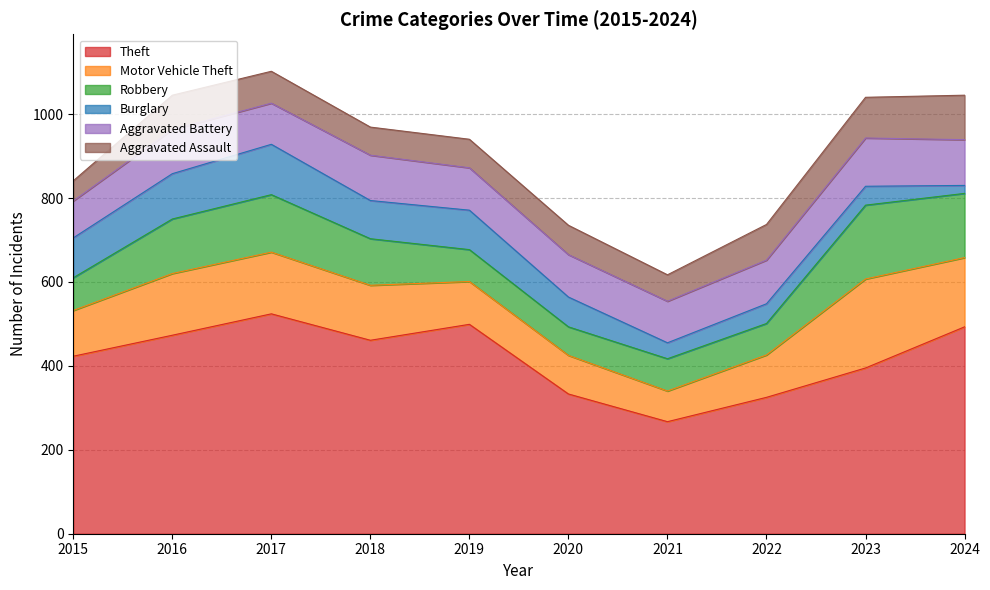

How many data points does each series have?

10